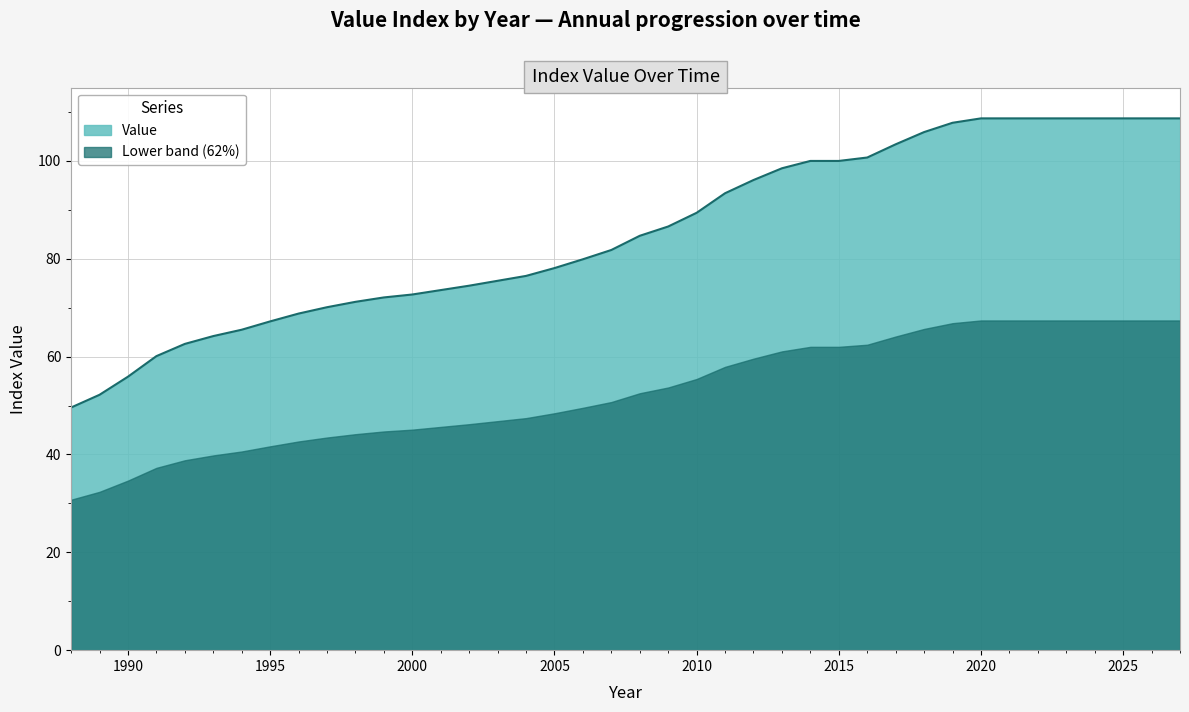

How many values are below 84?

20